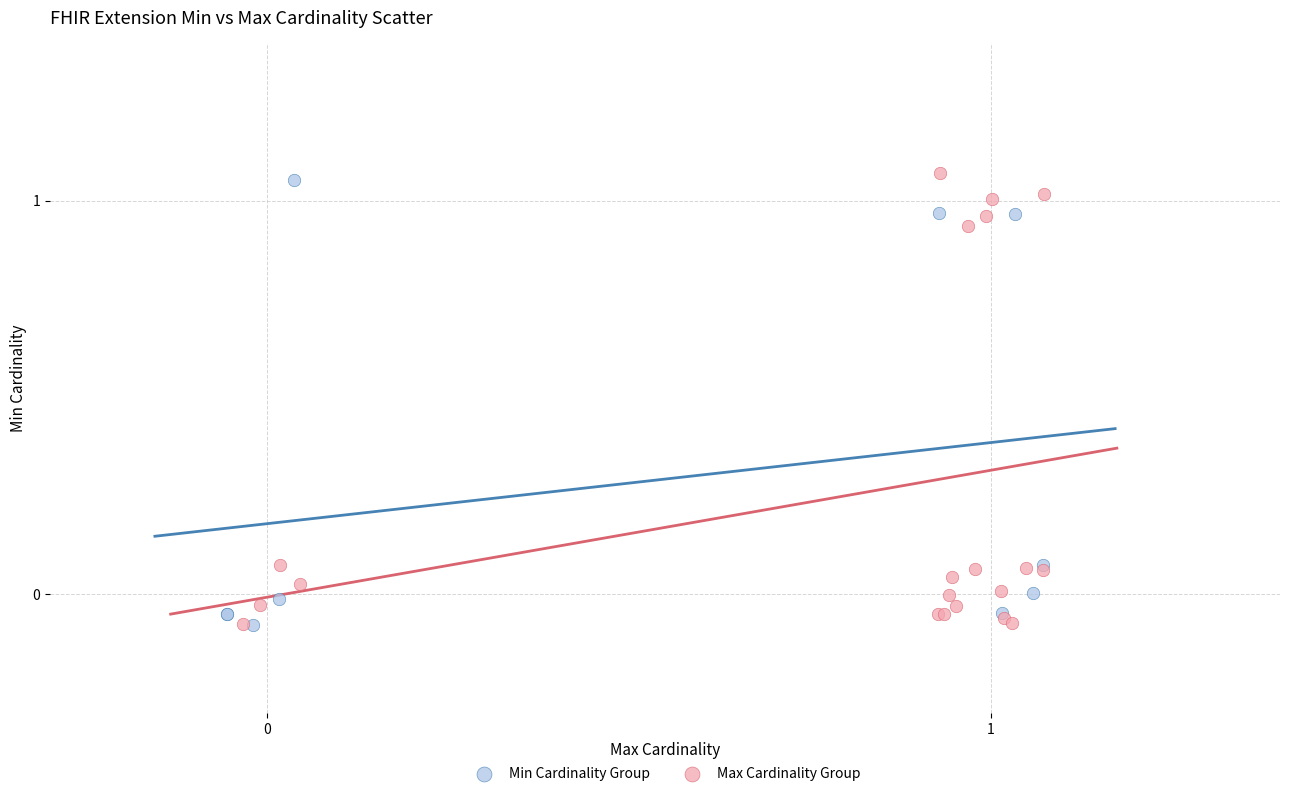

What are all the series names shown in the legend?

Min Cardinality Group, Max Cardinality Group